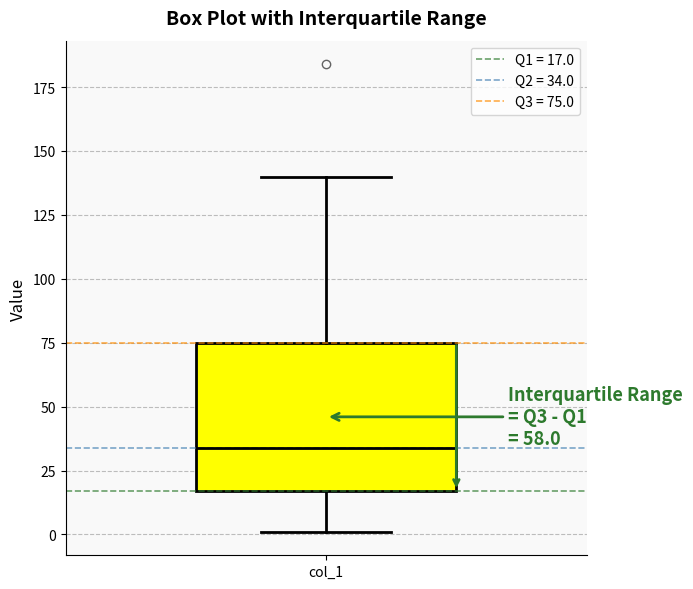

Where is the lower edge of the box for col_1 on the y-axis? The values are not printed on the chart, so give them approximately, as read against the axis.

15